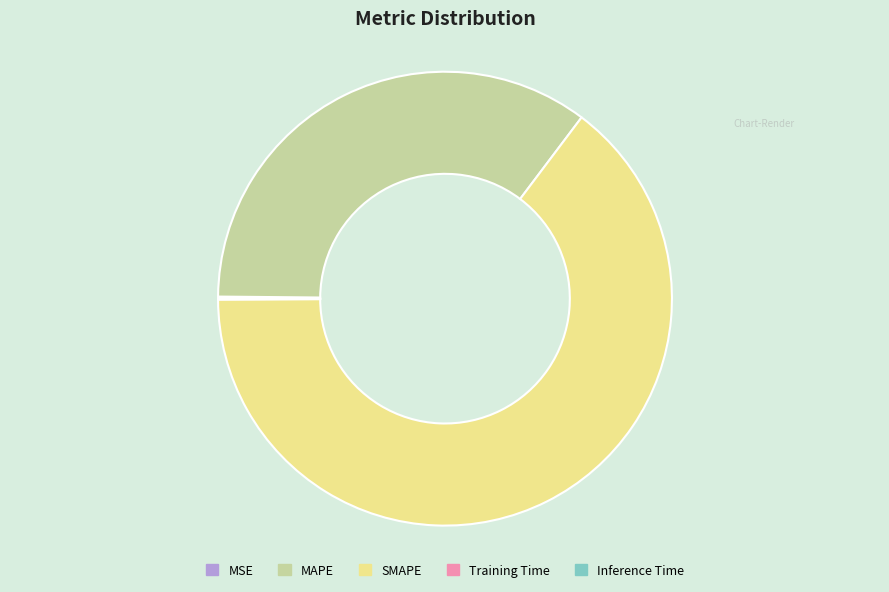

Does any single category account for the majority?

Yes